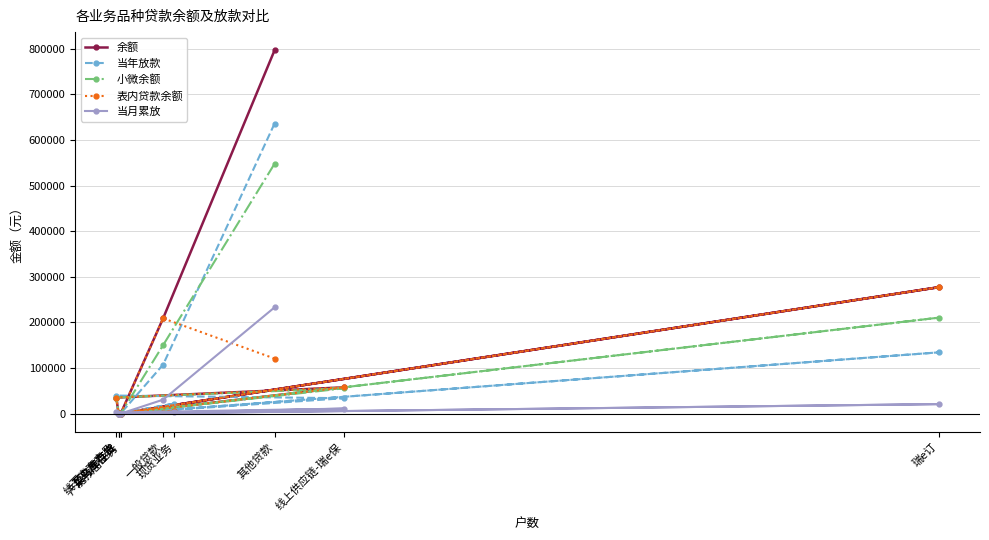

What is the sum of all 余额 values?

1383946.6